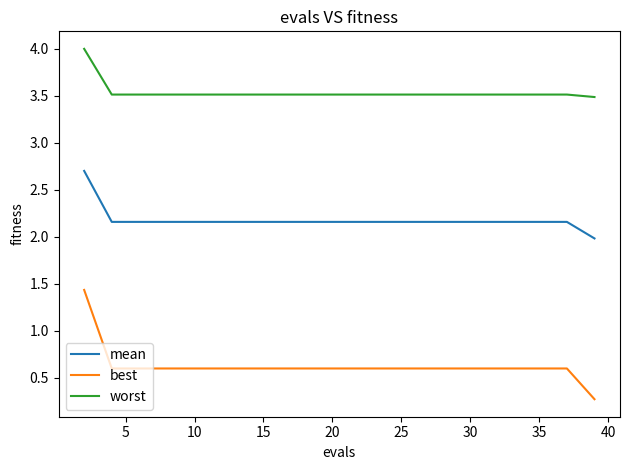

True or false: worst and mean intersect in this chart.

False